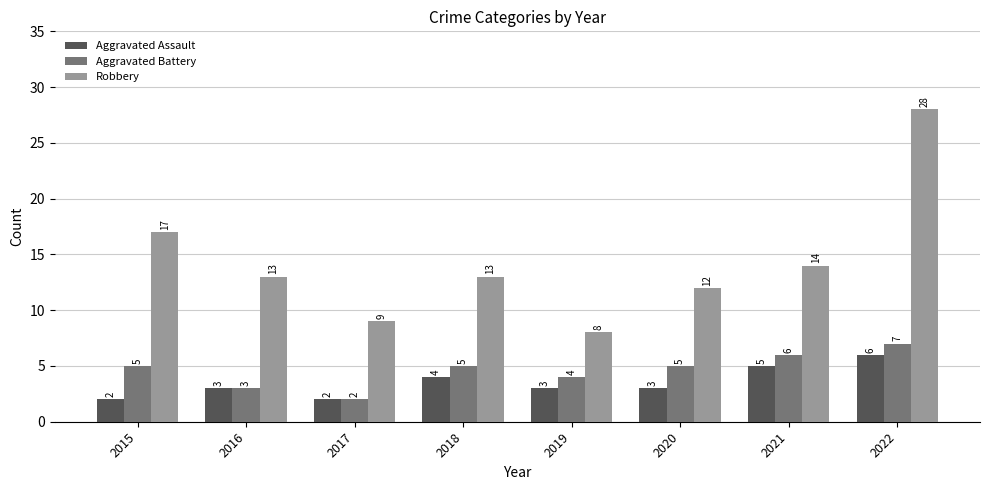

How many categories are shown in the chart?

8